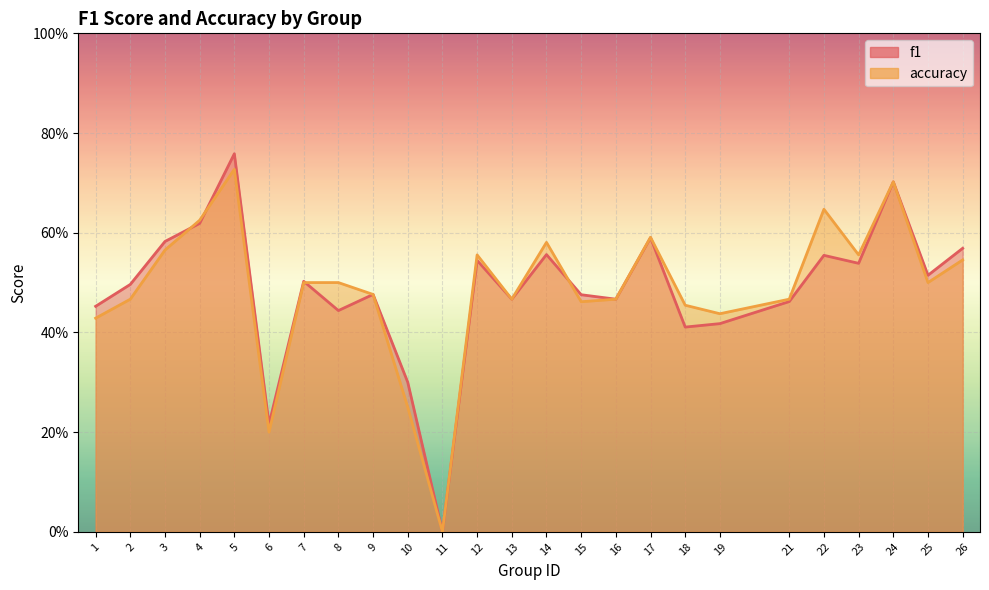

Reading left to right, what are all the values shown in this chart?

f1: 0.5	0.5	0.6	0.6	0.8	0.2	0.5	0.4	0.5	0.3	0.0	0.5	0.5	0.6	0.5	0.5	0.6	0.4	0.4	0.5	0.6	0.5	0.7	0.5	0.6
accuracy: 0.4	0.5	0.6	0.6	0.7	0.2	0.5	0.5	0.5	0.2	0.0	0.6	0.5	0.6	0.5	0.5	0.6	0.5	0.4	0.5	0.6	0.6	0.7	0.5	0.5